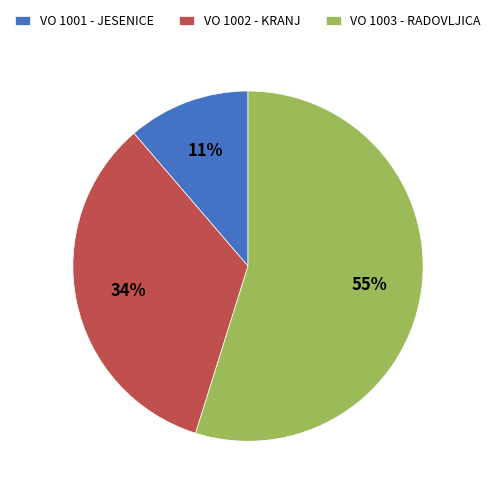

Count the number of slices in the pie.

3